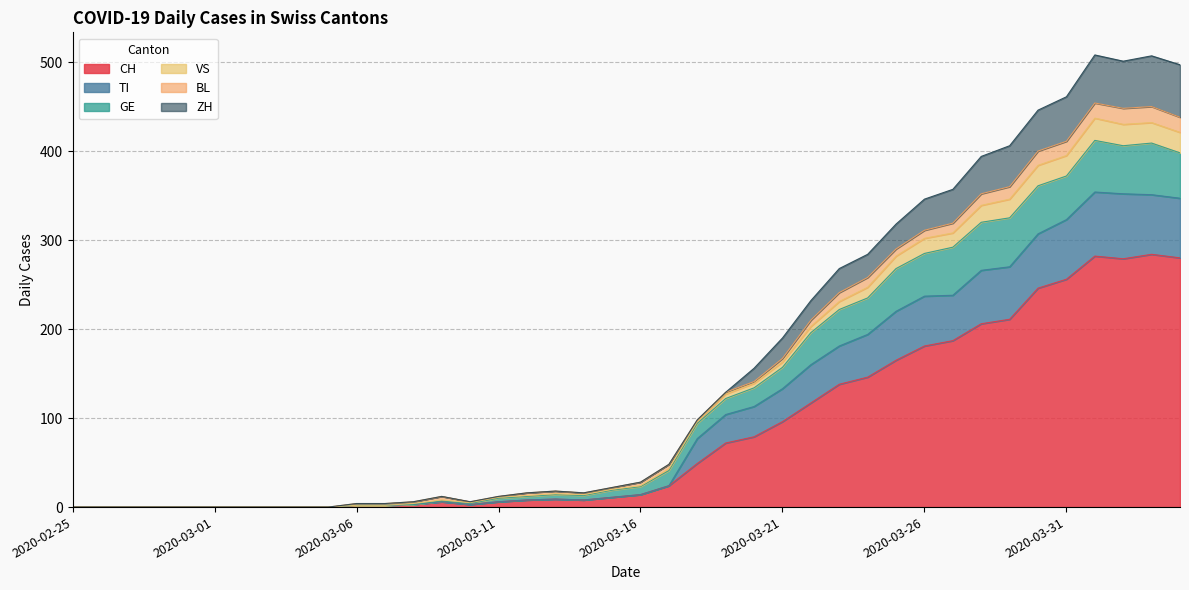

What is the highest value of the CH series?

284